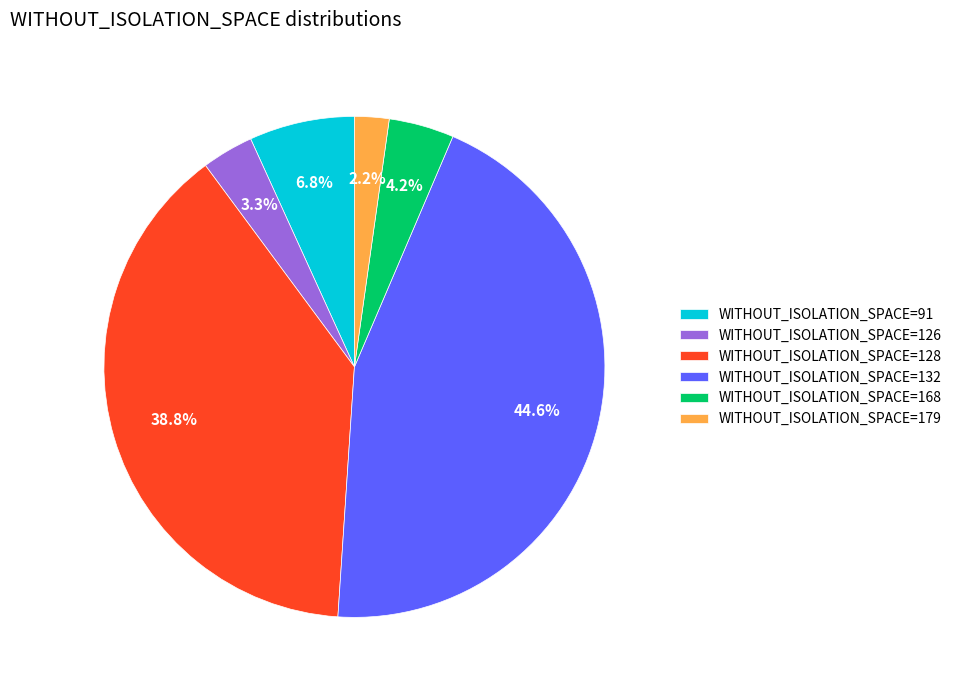

To the nearest percent, what is the average slice percentage?

17%